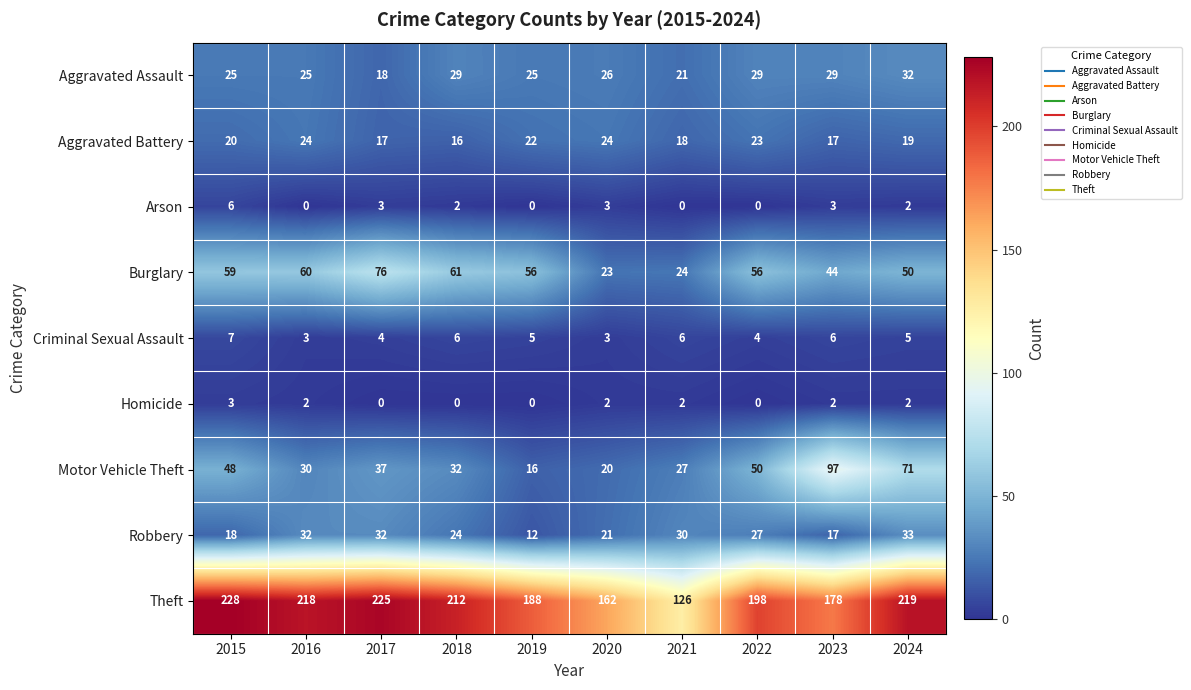

At 2018, list the series in order from largest to smallest.

Theft, Burglary, Motor Vehicle Theft, Aggravated Assault, Robbery, Aggravated Battery, Criminal Sexual Assault, Arson, Homicide